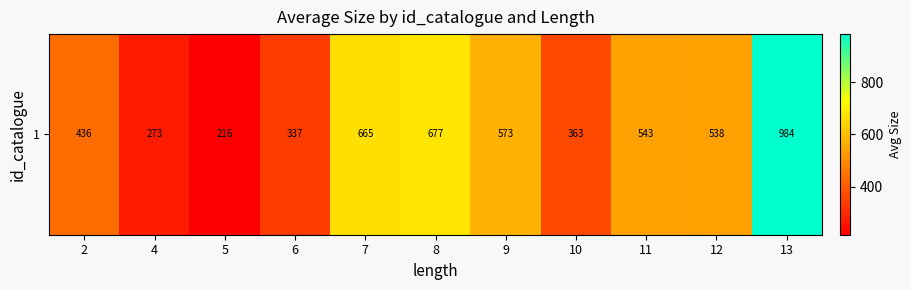

Approximately how many times larger is the value at 7 compared to 4?

2.4